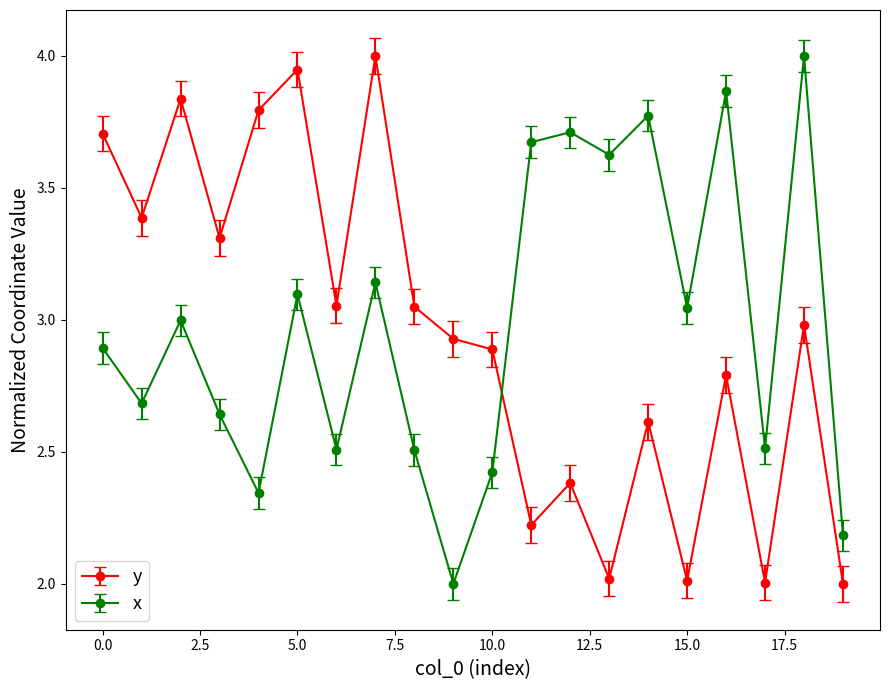

In x, how many points are higher than both neighbors (excluding endpoints)?

7